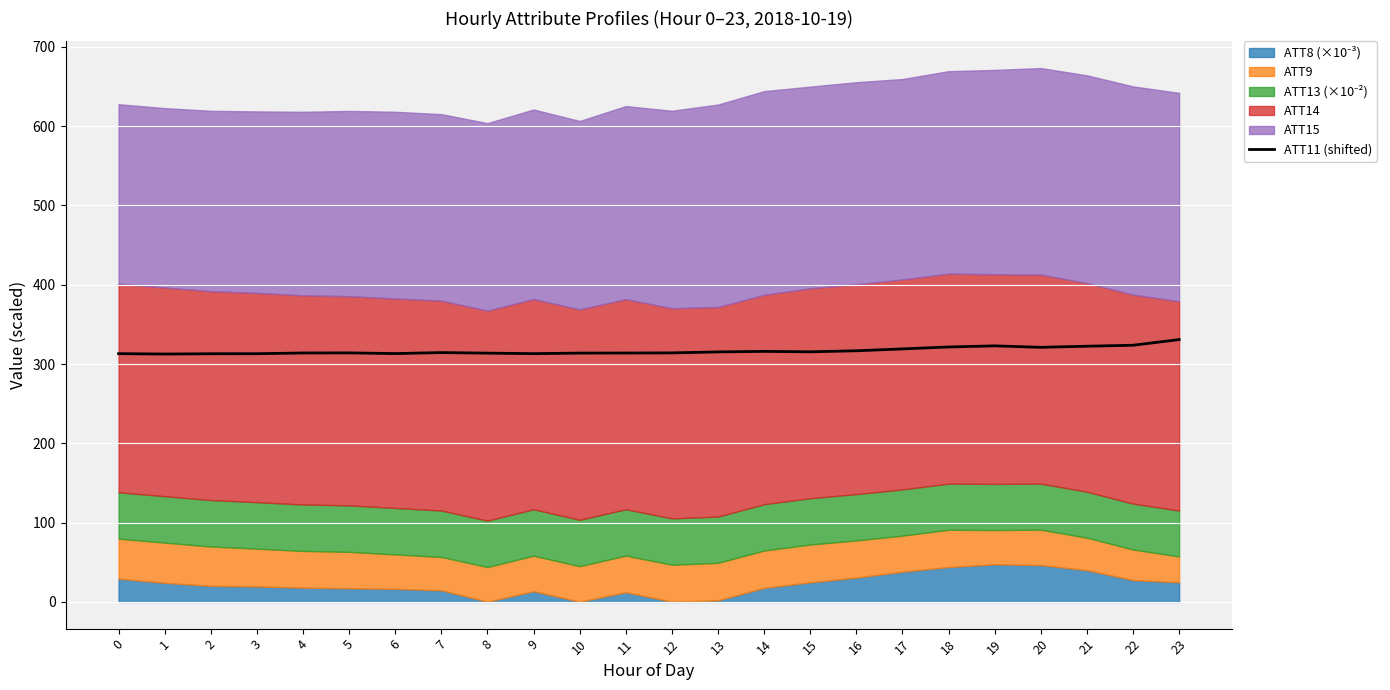

The chart shows a value of 313.9 at 4. True or false?

True